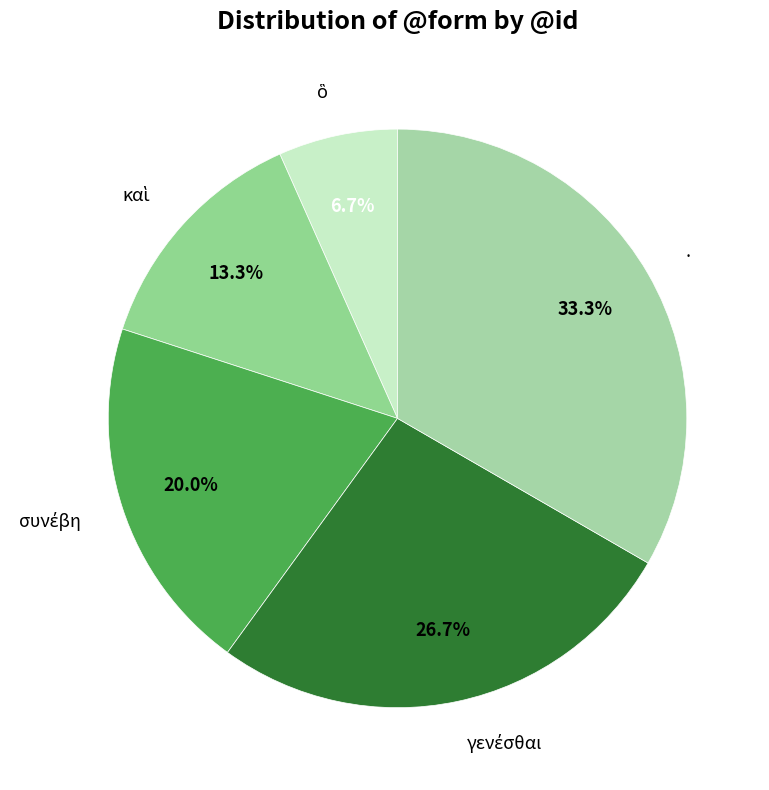

What is the largest slice in the pie chart?

.